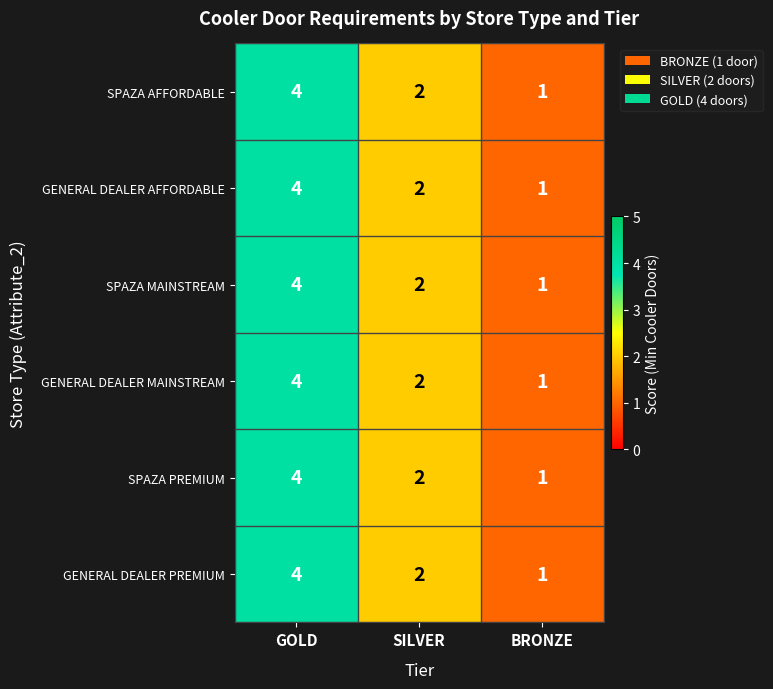

The value of GENERAL DEALER AFFORDABLE at SILVER is 2. True or false?

True